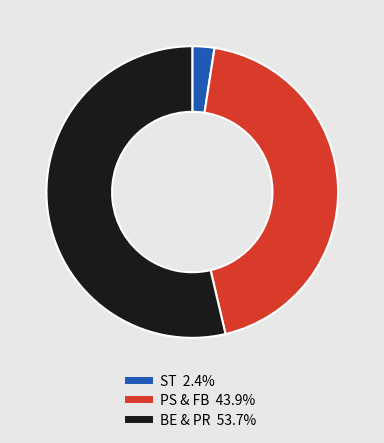

Does any single category account for the majority?

Yes